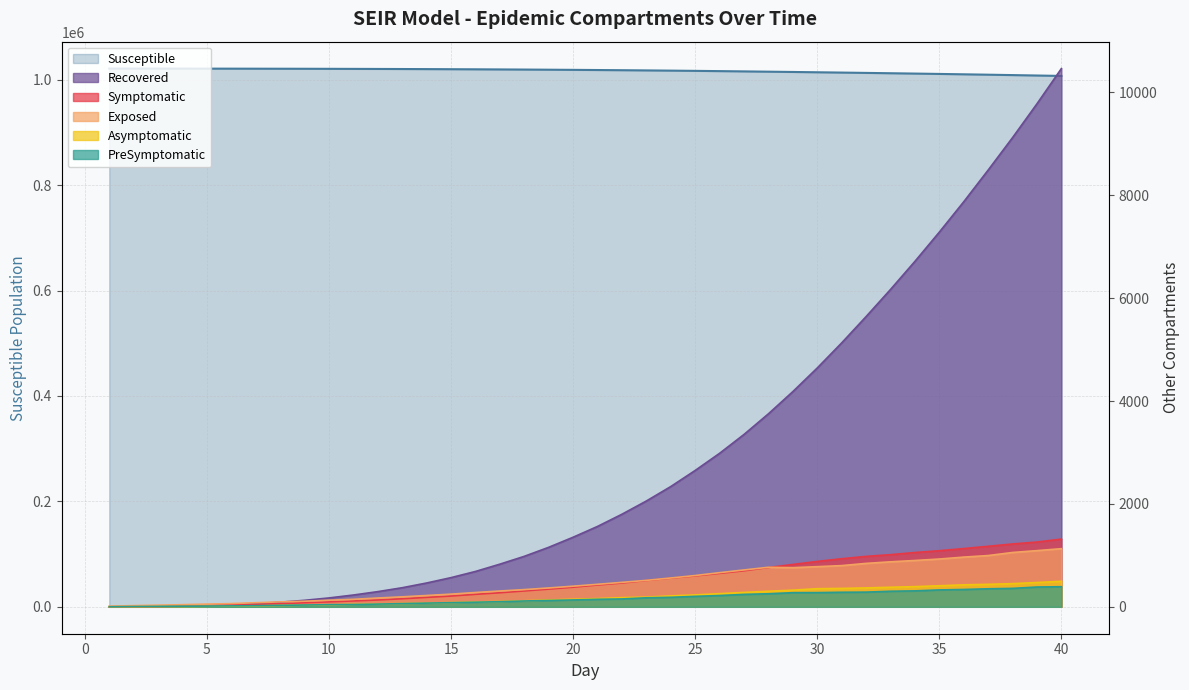

Between 14 and 26, which series saw the biggest shift?

Susceptible